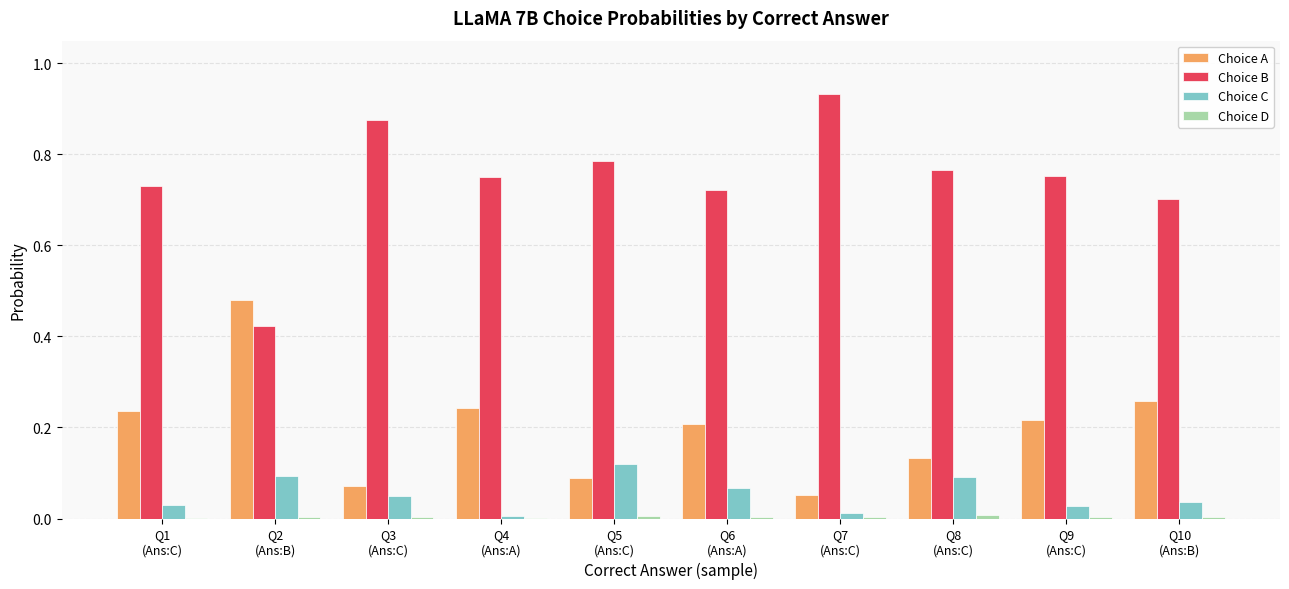

Which series has the largest total across all categories?

Choice B